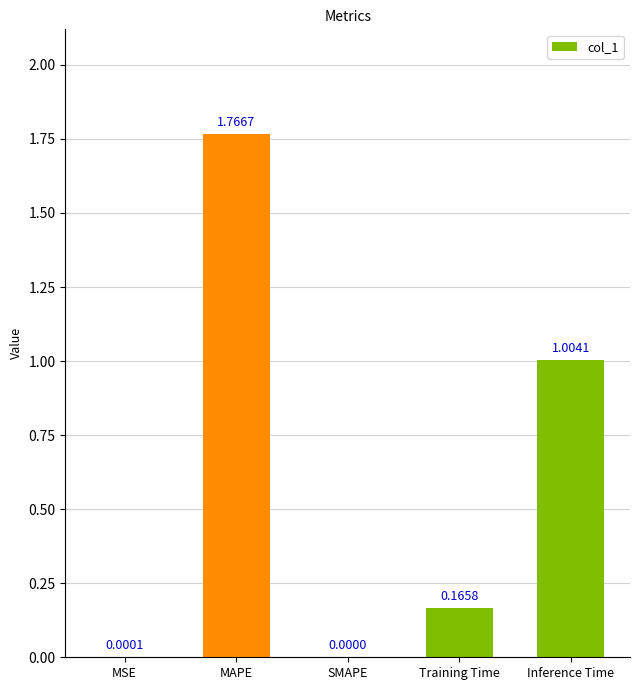

At which label is the value closest to 0?

SMAPE